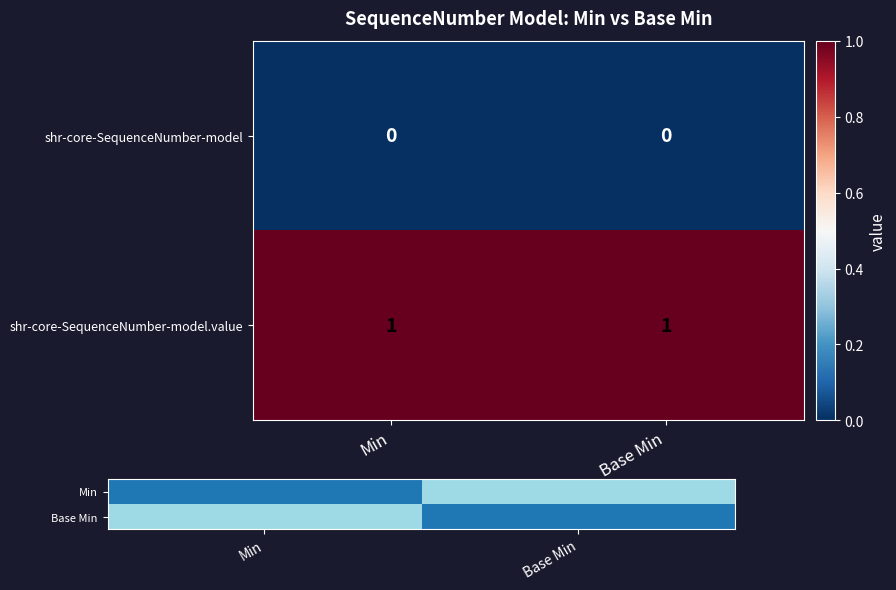

What is the total value across all series at Min?

1